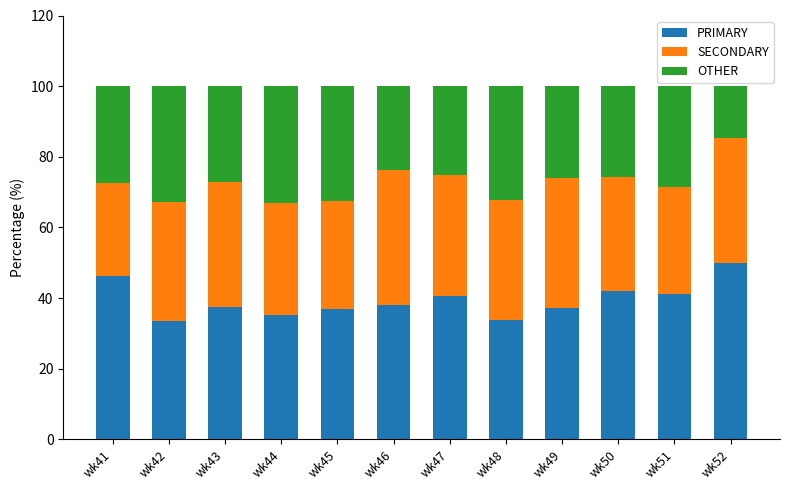

What is the difference between the maximum and minimum values in the PRIMARY series?

16.5